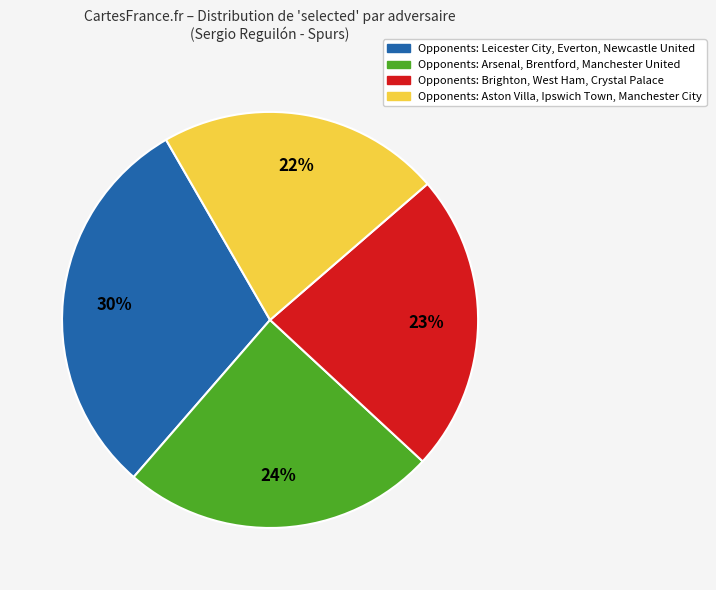

To the nearest percent, what is the difference between the largest and smallest slice percentages?

8%